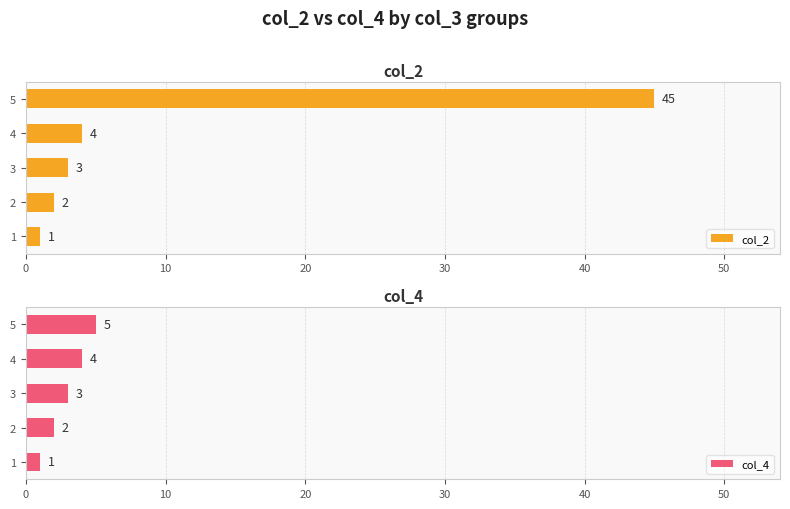

List the series in order of their peak value, highest first.

col_2, col_4